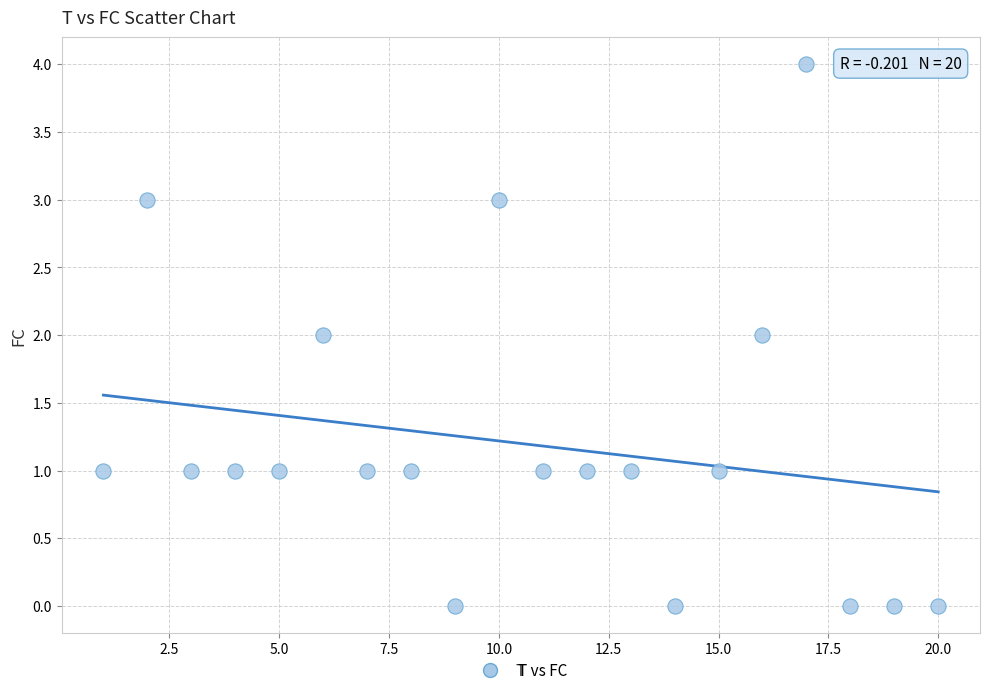

What is the range of X values (max minus min)?

19